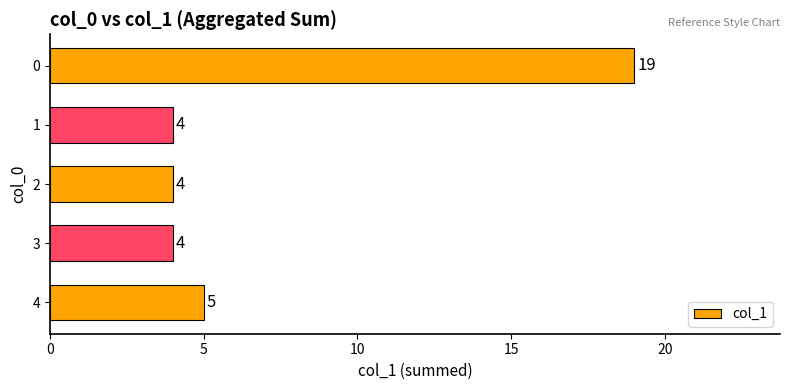

Reading top to bottom, transcribe all the data shown in this chart.

0=19	1=4	2=4	3=4	4=5